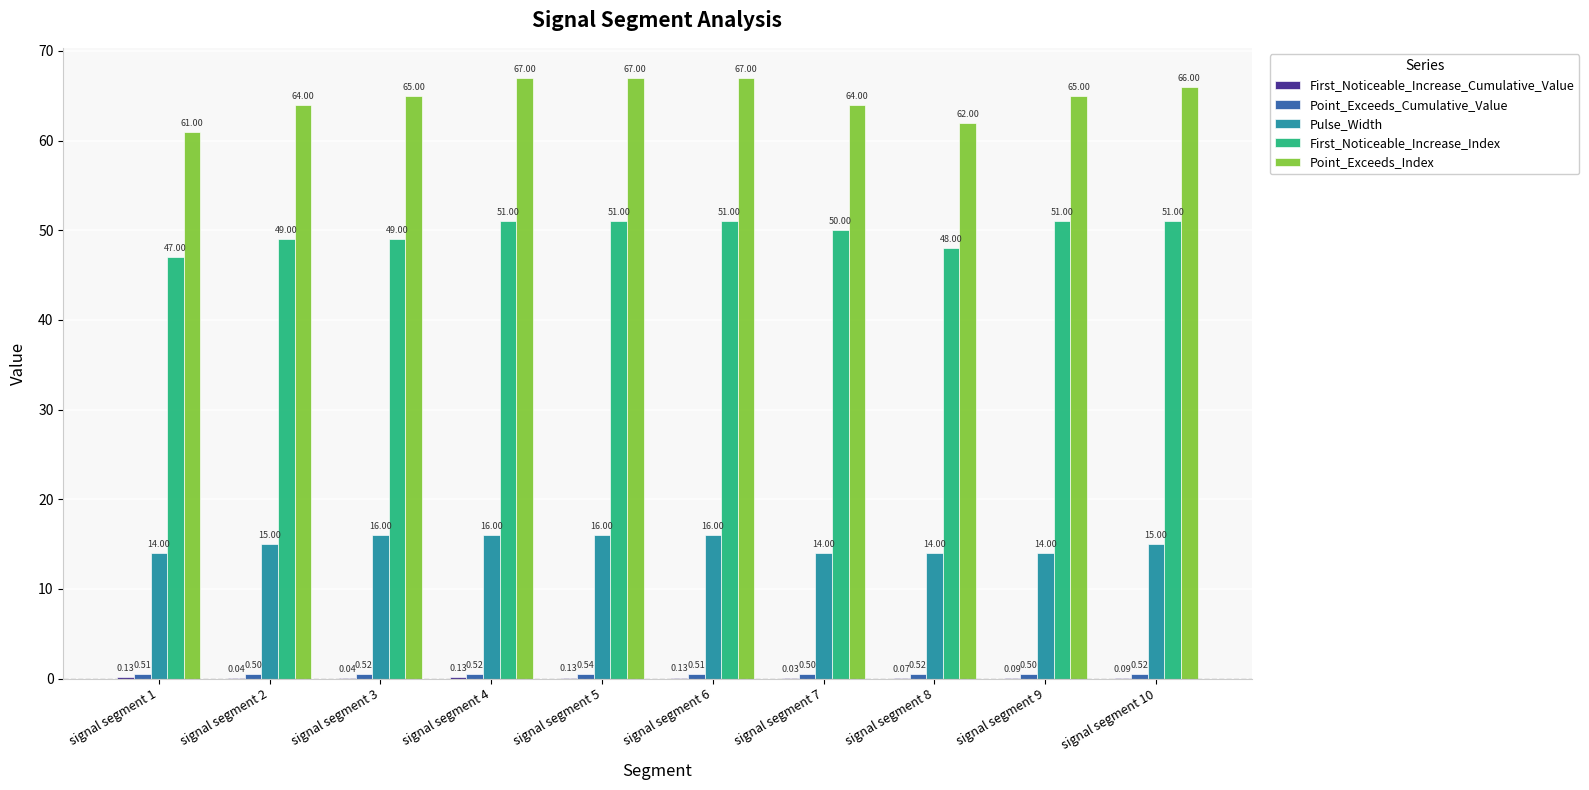

What is the total value across all series at signal segment 7?

128.5